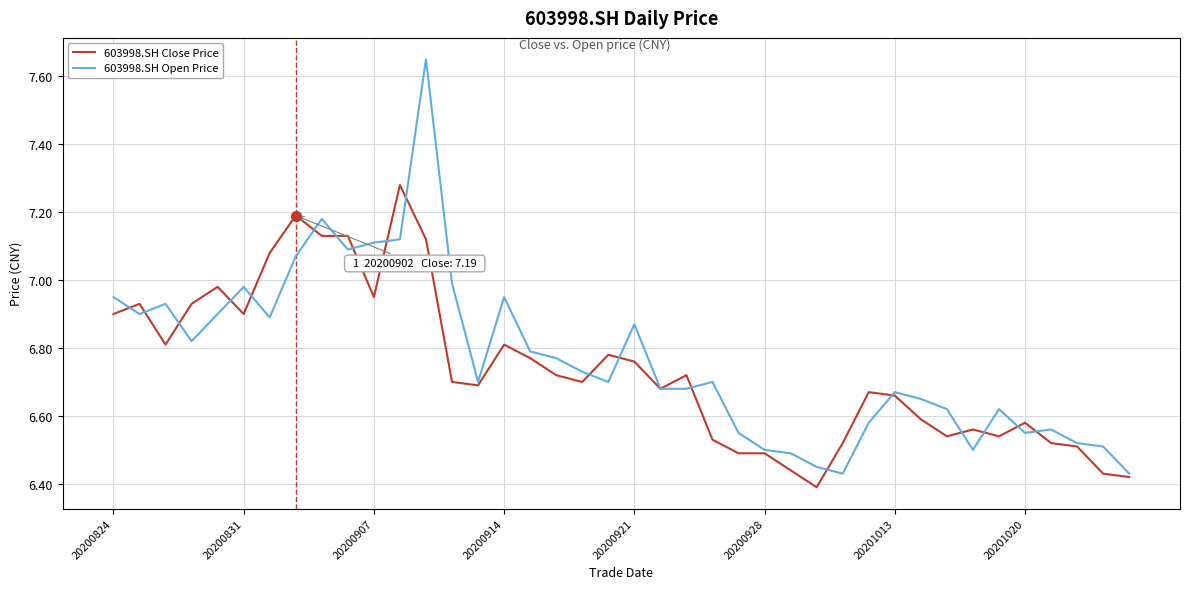

Rank the series by their maximum value, from highest to lowest.

603998.SH Open Price, 603998.SH Close Price